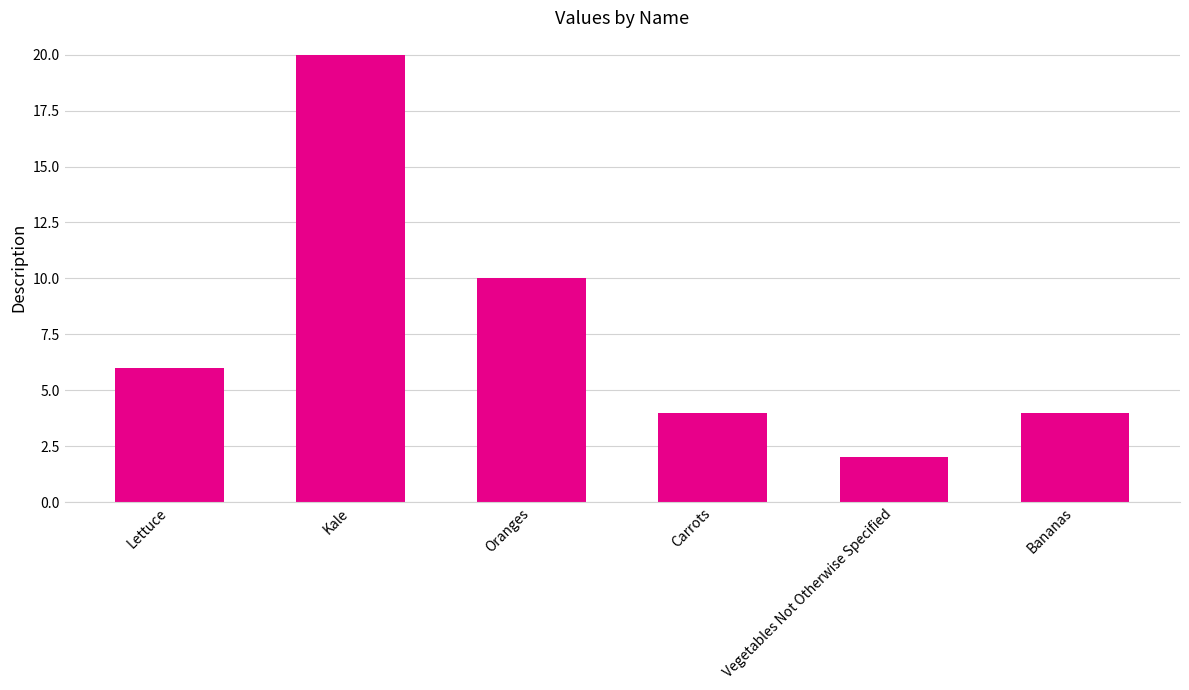

Reading right to left, what are all the values shown in this chart?

4	2	4	10	20	6